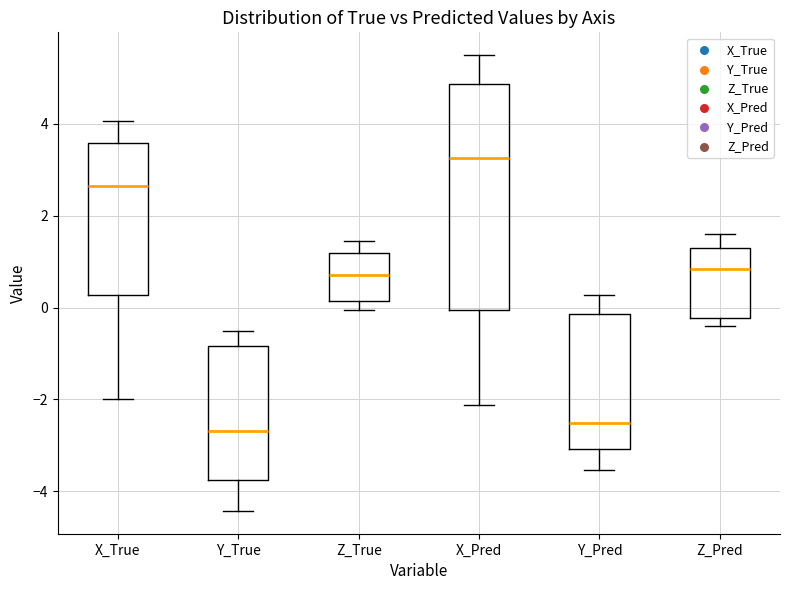

Comparing the boxes themselves (not the whiskers), which one is the tallest?

X_Pred